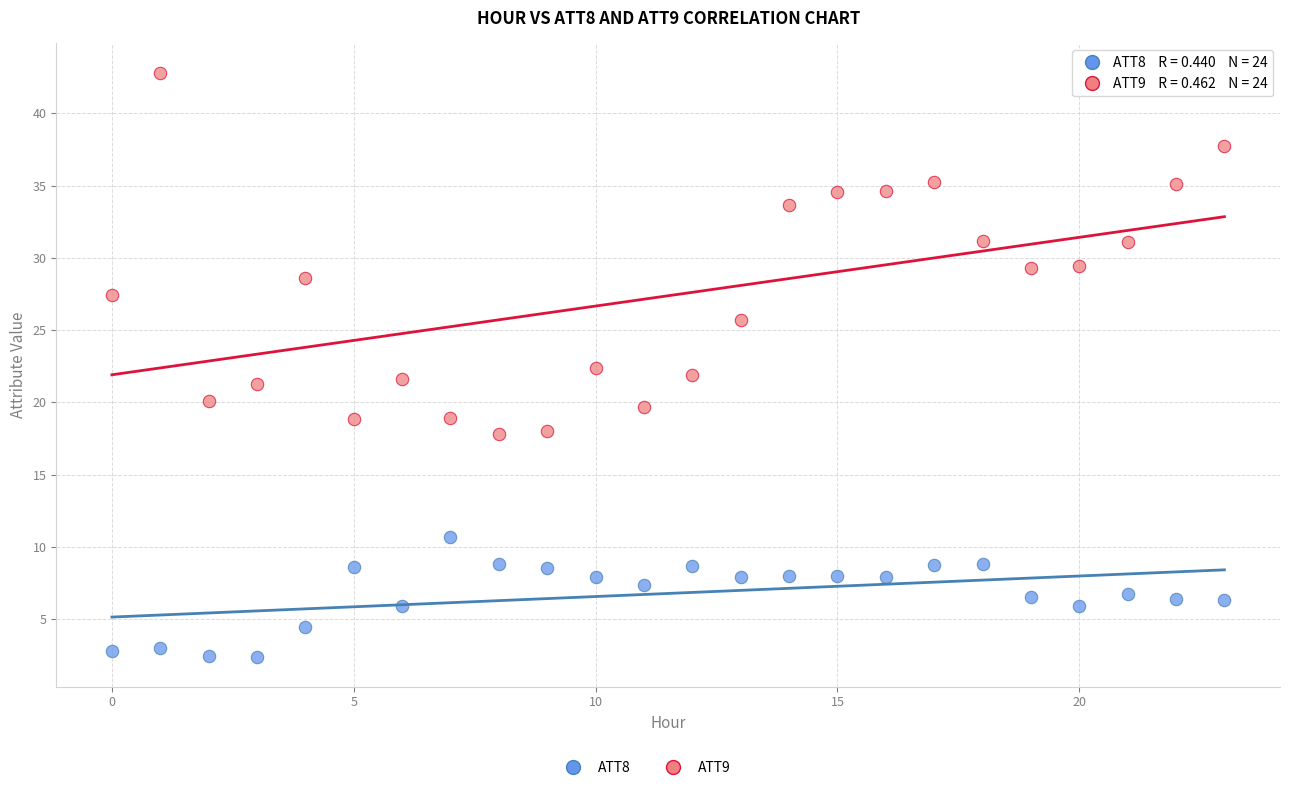

Which series reaches the minimum Y coordinate?

ATT8